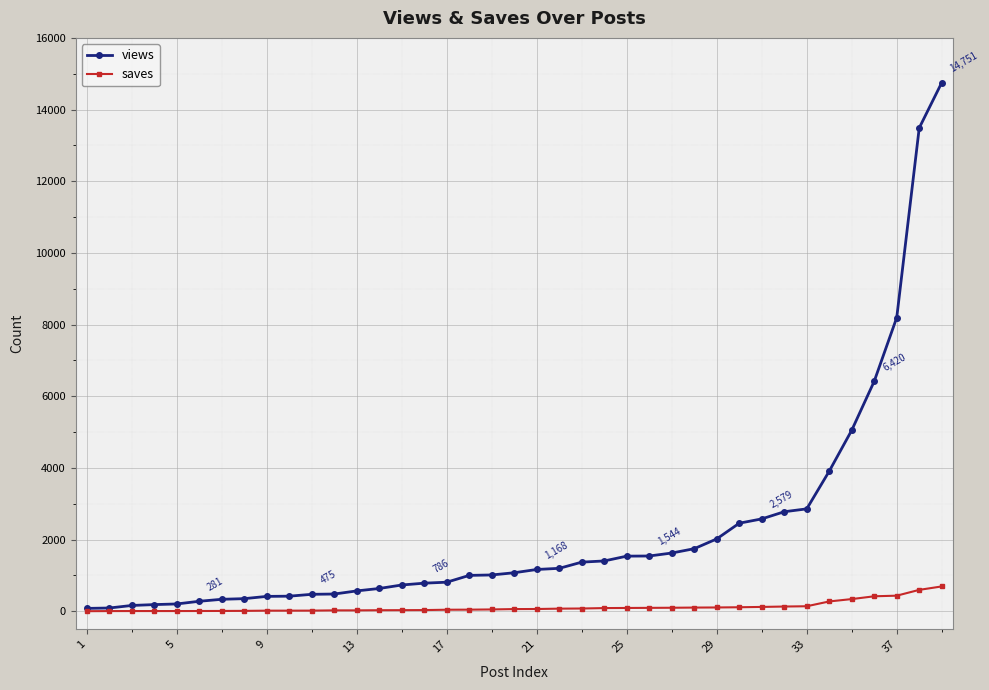

What is the highest value of the saves series?

695